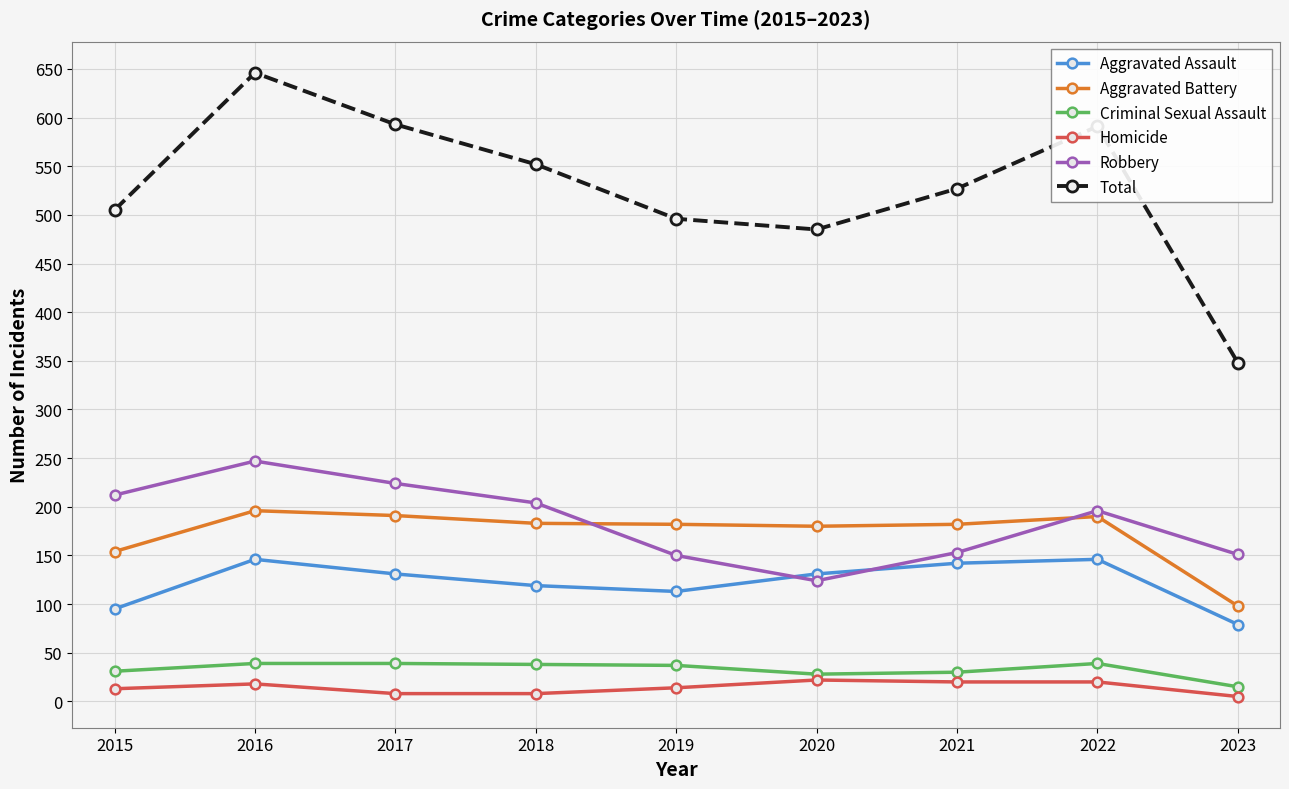

The value of Aggravated Battery at 2021 is 90. True or false?

False